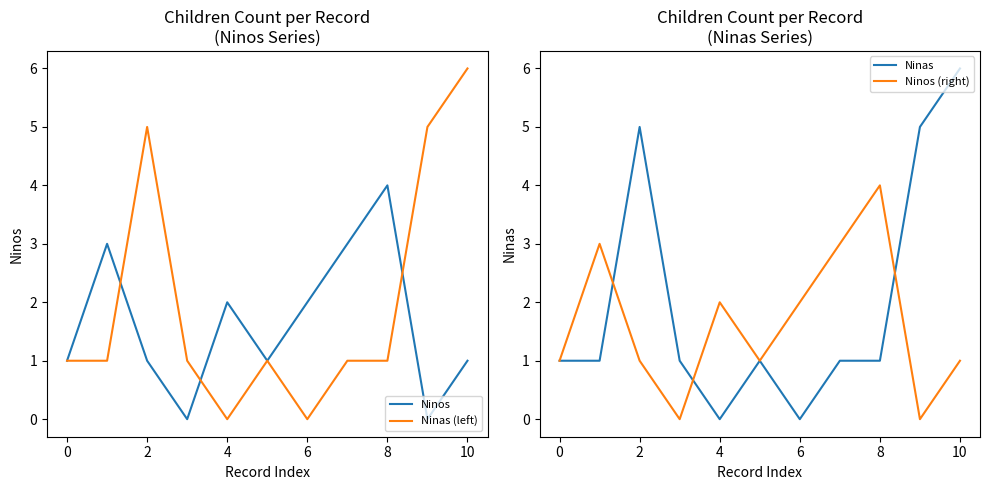

List the series in order of their peak value, lowest first.

Ninos, Ninos (right), Ninas (left), Ninas